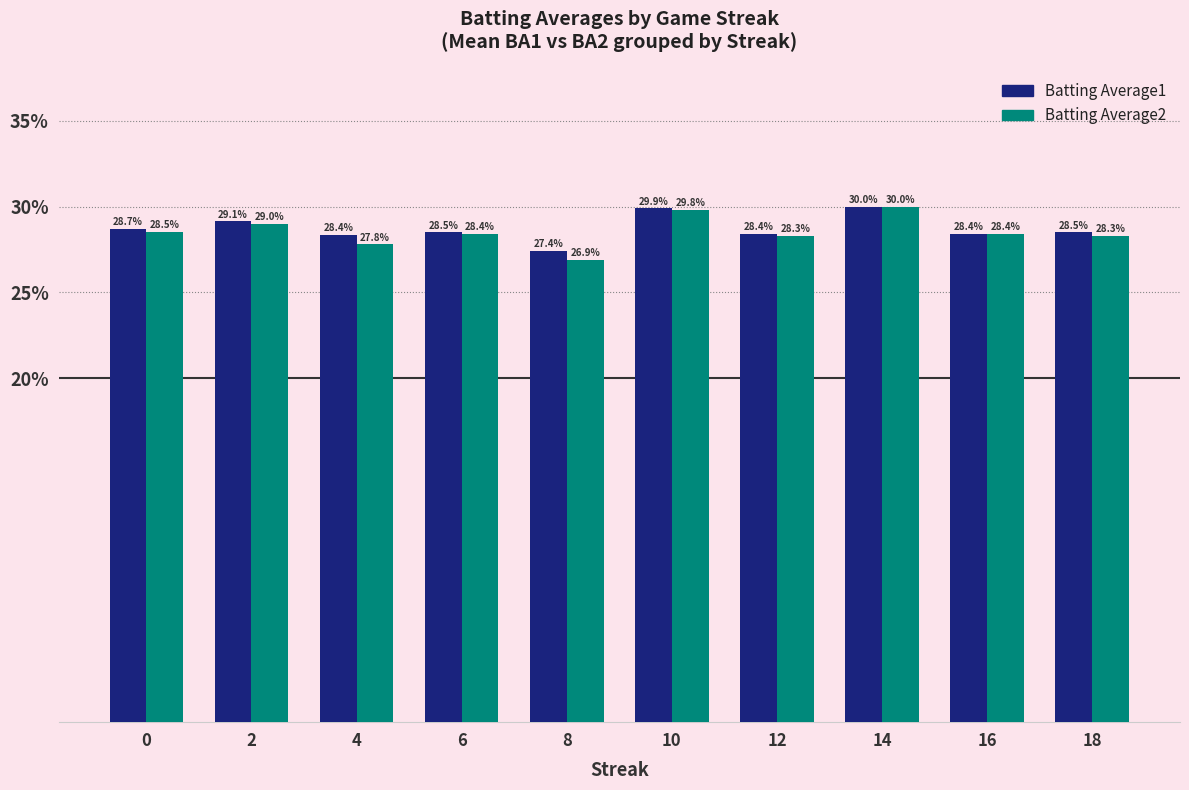

The Batting Average2 series shows 40.7 at 4. True or false?

False